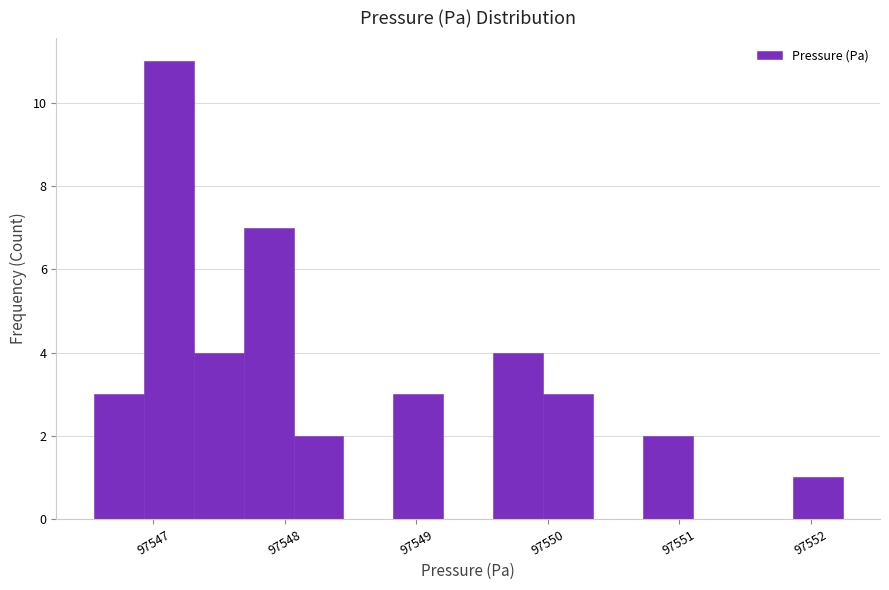

Read against the x-axis, roughly where is the centre of the tallest bar?

97547.1